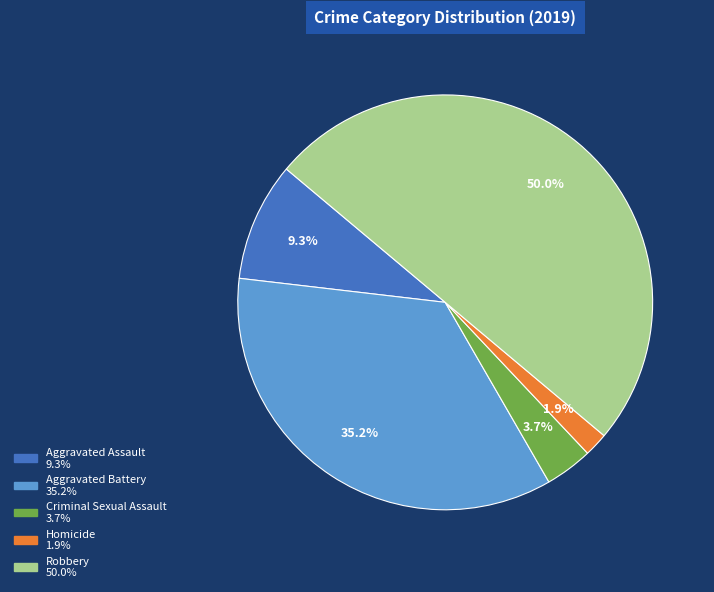

To the nearest percent, what portion does Homicide represent?

2%